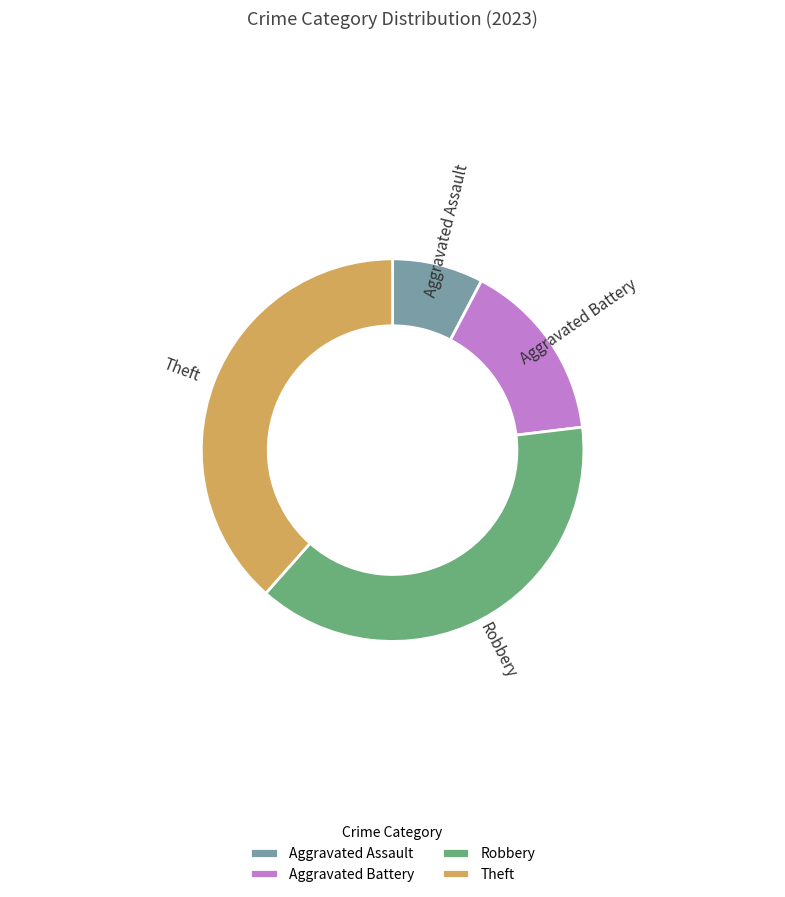

What is the ratio of the value at Theft to the value at Robbery?

1.0